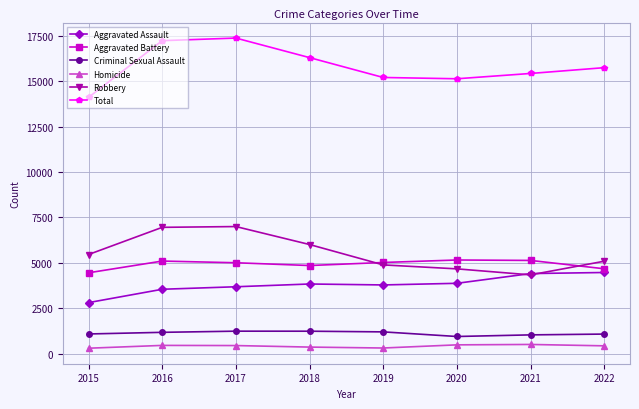

What is the maximum value for Homicide?

508